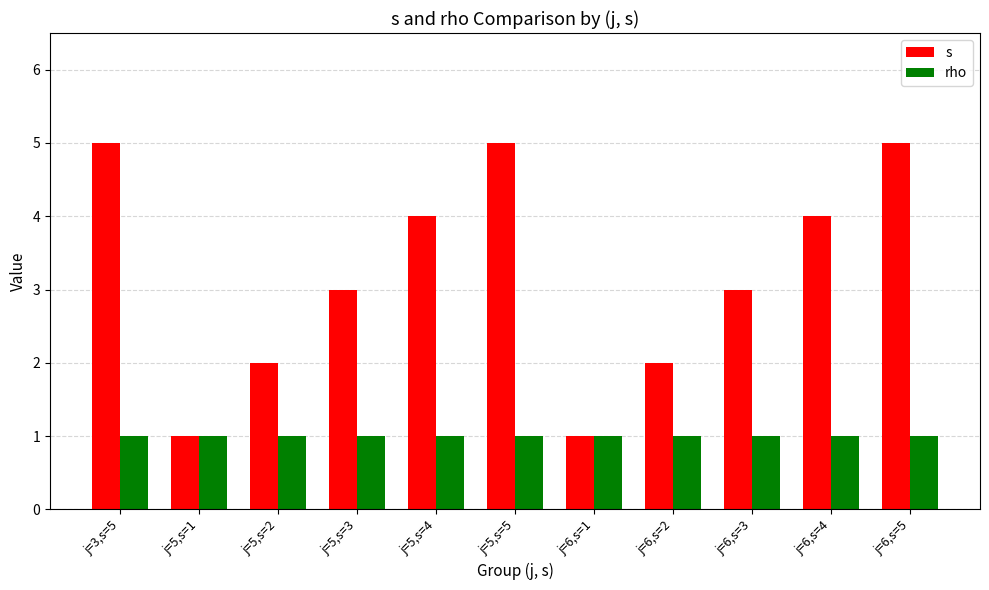

Reading right to left, what are all the values shown in this chart?

s: j=6,s=5=5	j=6,s=4=4	j=6,s=3=3	j=6,s=2=2	j=6,s=1=1	j=5,s=5=5	j=5,s=4=4	j=5,s=3=3	j=5,s=2=2	j=5,s=1=1	j=3,s=5=5
rho: j=6,s=5=1	j=6,s=4=1	j=6,s=3=1	j=6,s=2=1	j=6,s=1=1	j=5,s=5=1	j=5,s=4=1	j=5,s=3=1	j=5,s=2=1	j=5,s=1=1	j=3,s=5=1